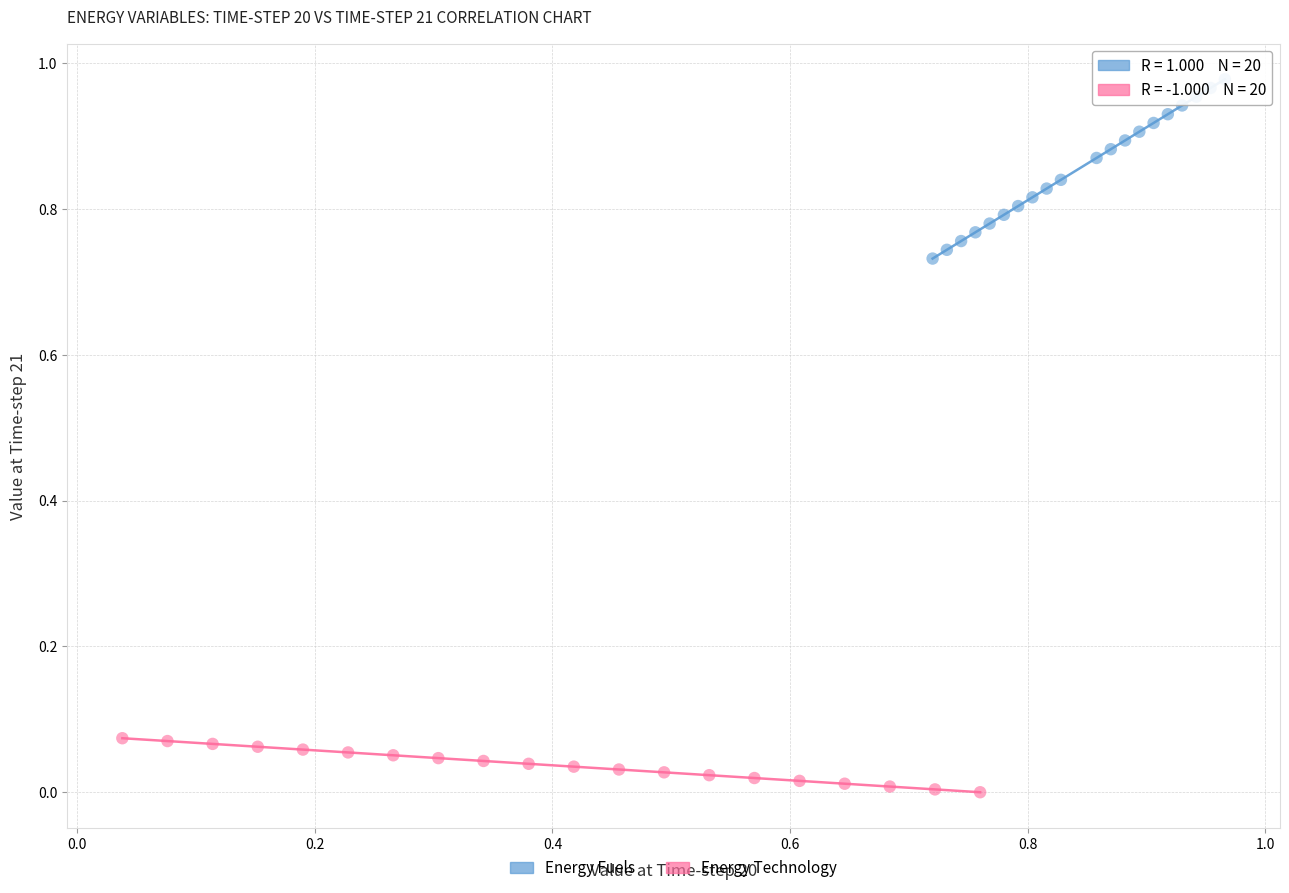

Which series has the largest Y range (max minus min)?

Energy Fuels